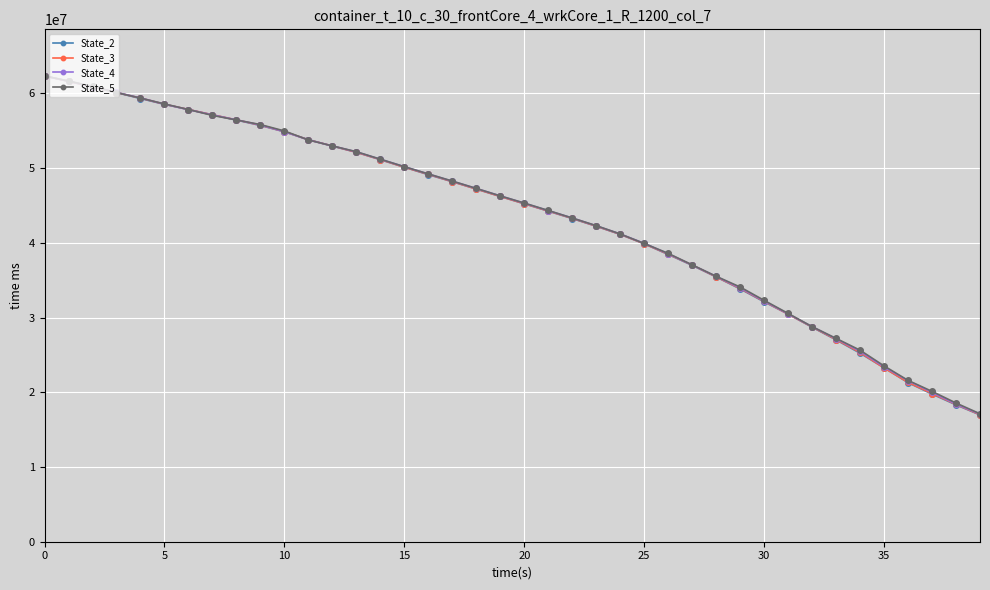

What is the value of the State_5 point at the 2nd from the left?

61675523.3